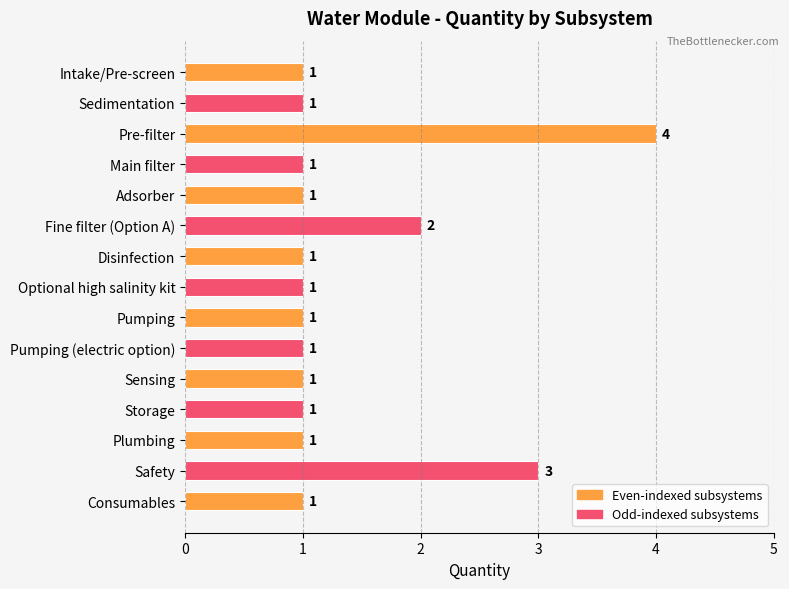

The value at Consumables is 2. True or false?

False